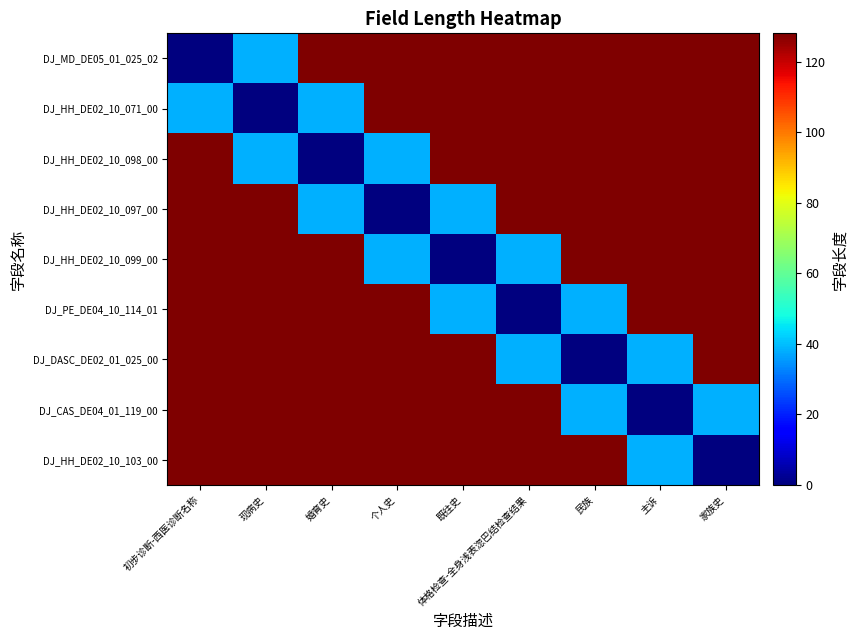

Reading left to right, extract all data points from this chart.

DJ_MD_DE05_01_025_02: 初步诊断-西医诊断名称=0.0	现病史=38.4	婚育史=128.0	个人史=128.0	既往史=128.0	体格检查-全身浅表淴巴结检查结果=128.0	民族=128.0	主诉=128.0	家族史=128.0
DJ_HH_DE02_10_071_00: 初步诊断-西医诊断名称=38.4	现病史=0.0	婚育史=38.4	个人史=128.0	既往史=128.0	体格检查-全身浅表淴巴结检查结果=128.0	民族=128.0	主诉=128.0	家族史=128.0
DJ_HH_DE02_10_098_00: 初步诊断-西医诊断名称=128.0	现病史=38.4	婚育史=0.0	个人史=38.4	既往史=128.0	体格检查-全身浅表淴巴结检查结果=128.0	民族=128.0	主诉=128.0	家族史=128.0
DJ_HH_DE02_10_097_00: 初步诊断-西医诊断名称=128.0	现病史=128.0	婚育史=38.4	个人史=0.0	既往史=38.4	体格检查-全身浅表淴巴结检查结果=128.0	民族=128.0	主诉=128.0	家族史=128.0
DJ_HH_DE02_10_099_00: 初步诊断-西医诊断名称=128.0	现病史=128.0	婚育史=128.0	个人史=38.4	既往史=0.0	体格检查-全身浅表淴巴结检查结果=38.4	民族=128.0	主诉=128.0	家族史=128.0
DJ_PE_DE04_10_114_01: 初步诊断-西医诊断名称=128.0	现病史=128.0	婚育史=128.0	个人史=128.0	既往史=38.4	体格检查-全身浅表淴巴结检查结果=0.0	民族=38.4	主诉=128.0	家族史=128.0
DJ_DASC_DE02_01_025_00: 初步诊断-西医诊断名称=128.0	现病史=128.0	婚育史=128.0	个人史=128.0	既往史=128.0	体格检查-全身浅表淴巴结检查结果=38.4	民族=0.0	主诉=38.4	家族史=128.0
DJ_CAS_DE04_01_119_00: 初步诊断-西医诊断名称=128.0	现病史=128.0	婚育史=128.0	个人史=128.0	既往史=128.0	体格检查-全身浅表淴巴结检查结果=128.0	民族=38.4	主诉=0.0	家族史=38.4
DJ_HH_DE02_10_103_00: 初步诊断-西医诊断名称=128.0	现病史=128.0	婚育史=128.0	个人史=128.0	既往史=128.0	体格检查-全身浅表淴巴结检查结果=128.0	民族=128.0	主诉=38.4	家族史=0.0